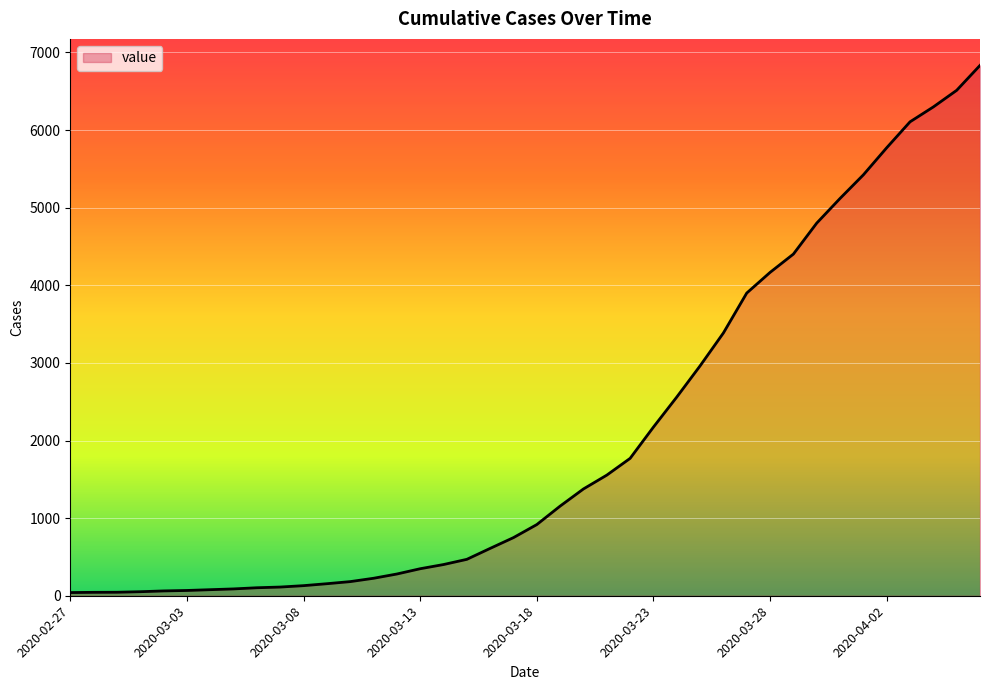

What is the maximum value shown in the chart?

6833